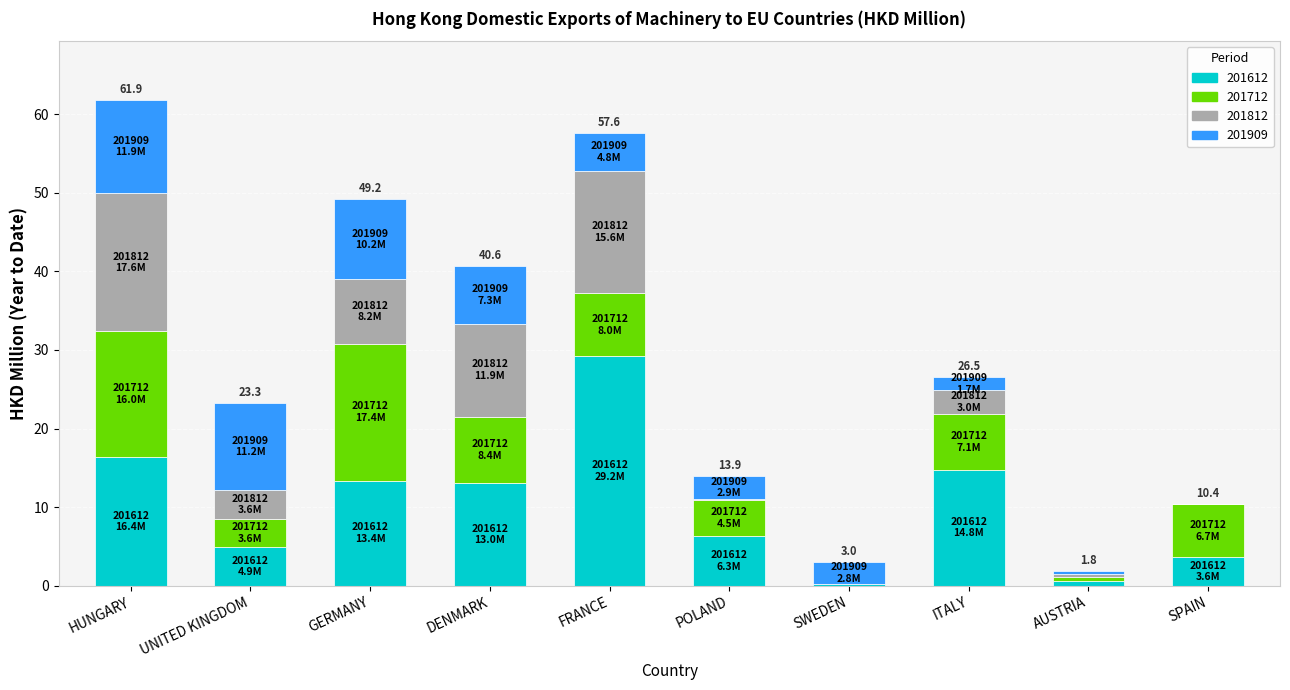

Which category has the highest value in the 201612 series?

FRANCE